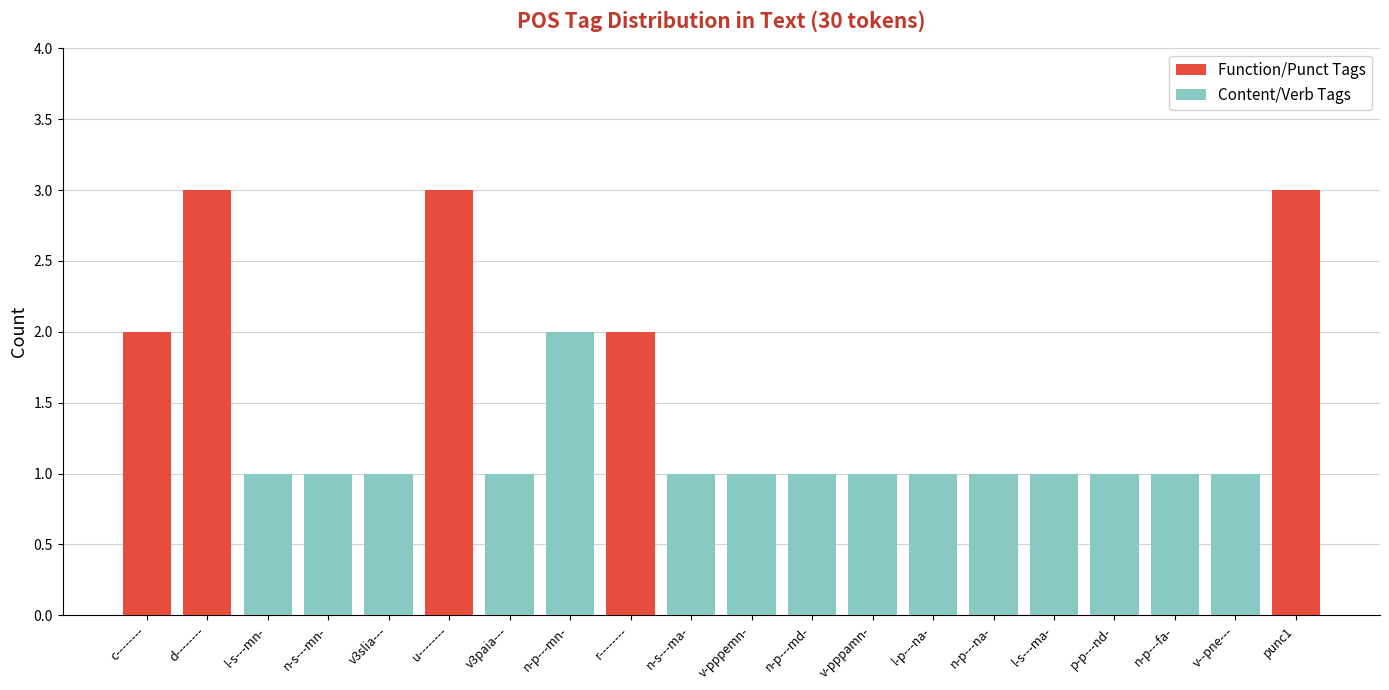

Count the Function/Punct Tags values in the range 0 to 2.

17